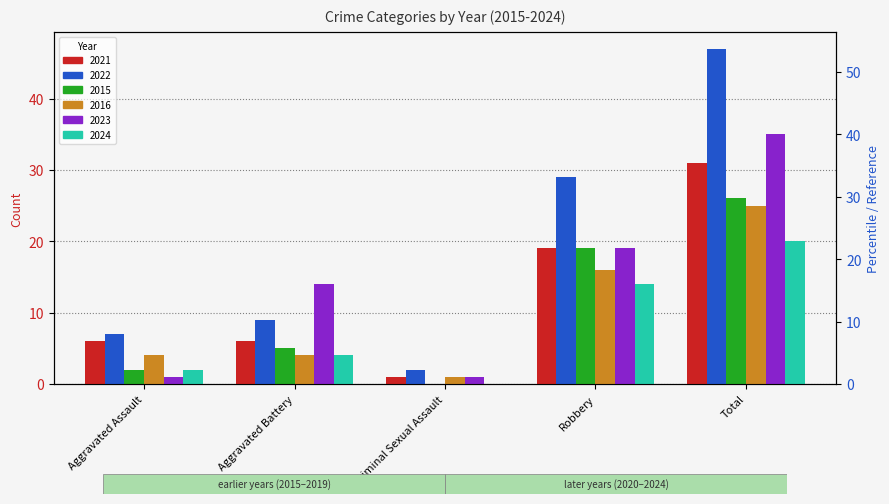

What value does the 2015 series have at Aggravated Battery?

5